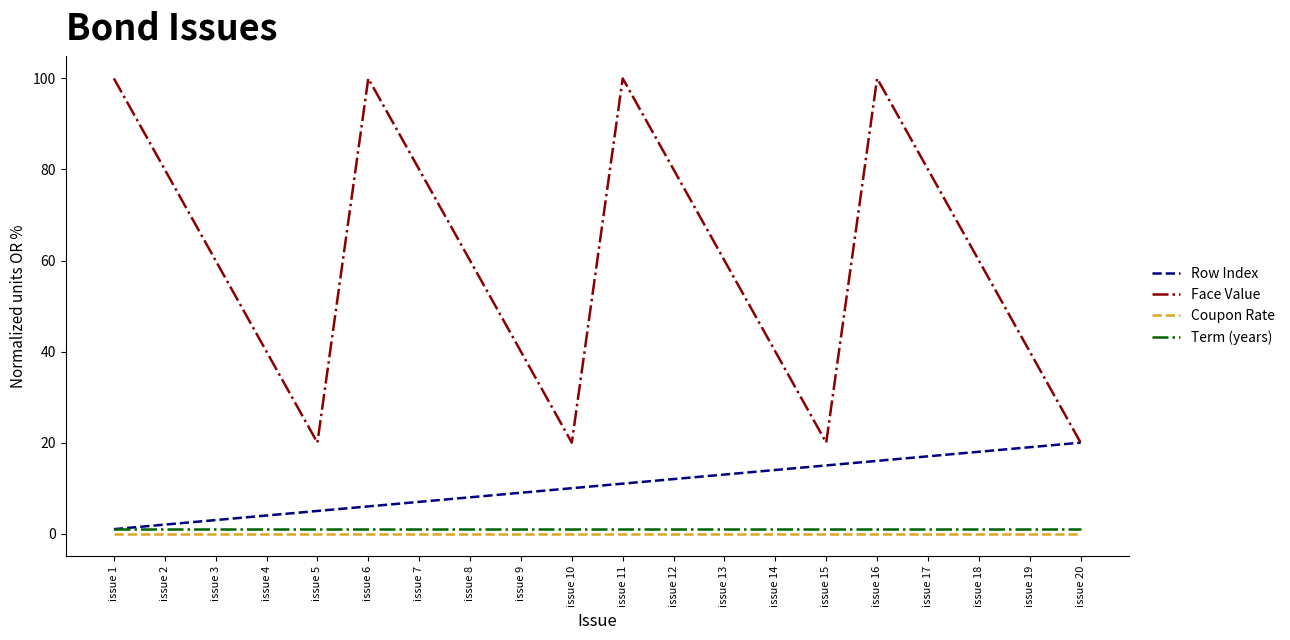

What value does the Row Index series have at issue 2?

2.0